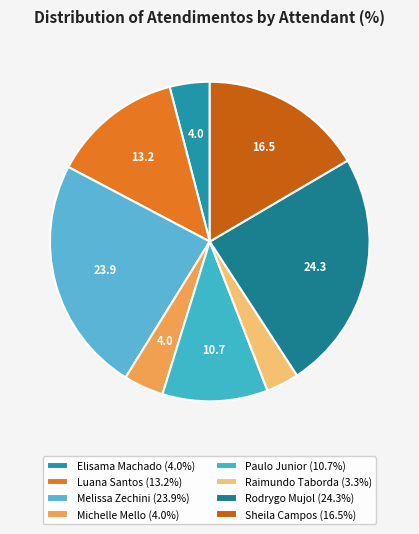

How many segments does this pie chart have?

8